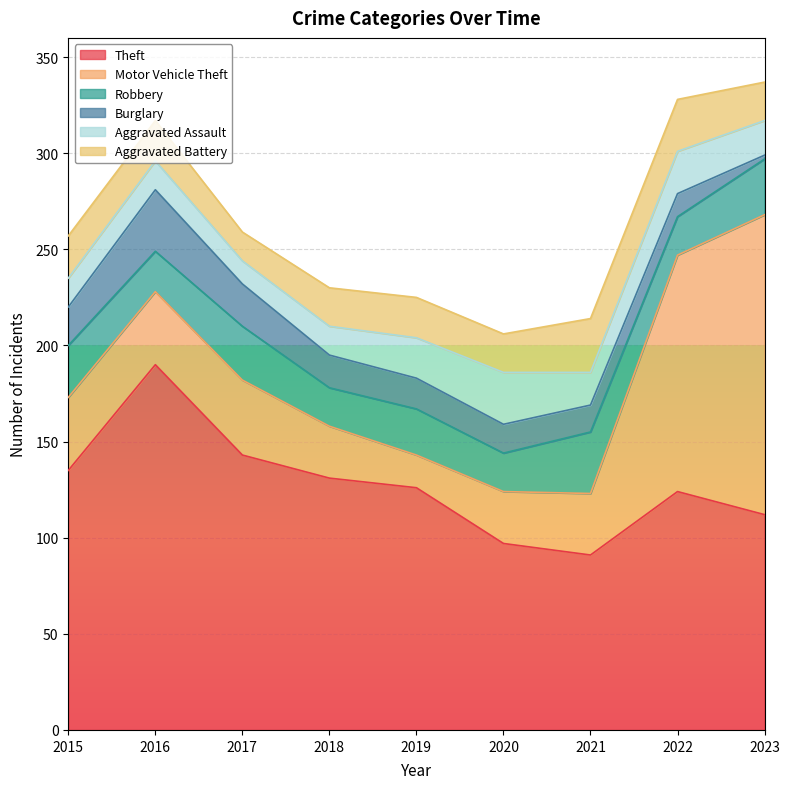

In Motor Vehicle Theft, how many points are higher than both neighbors (excluding endpoints)?

1